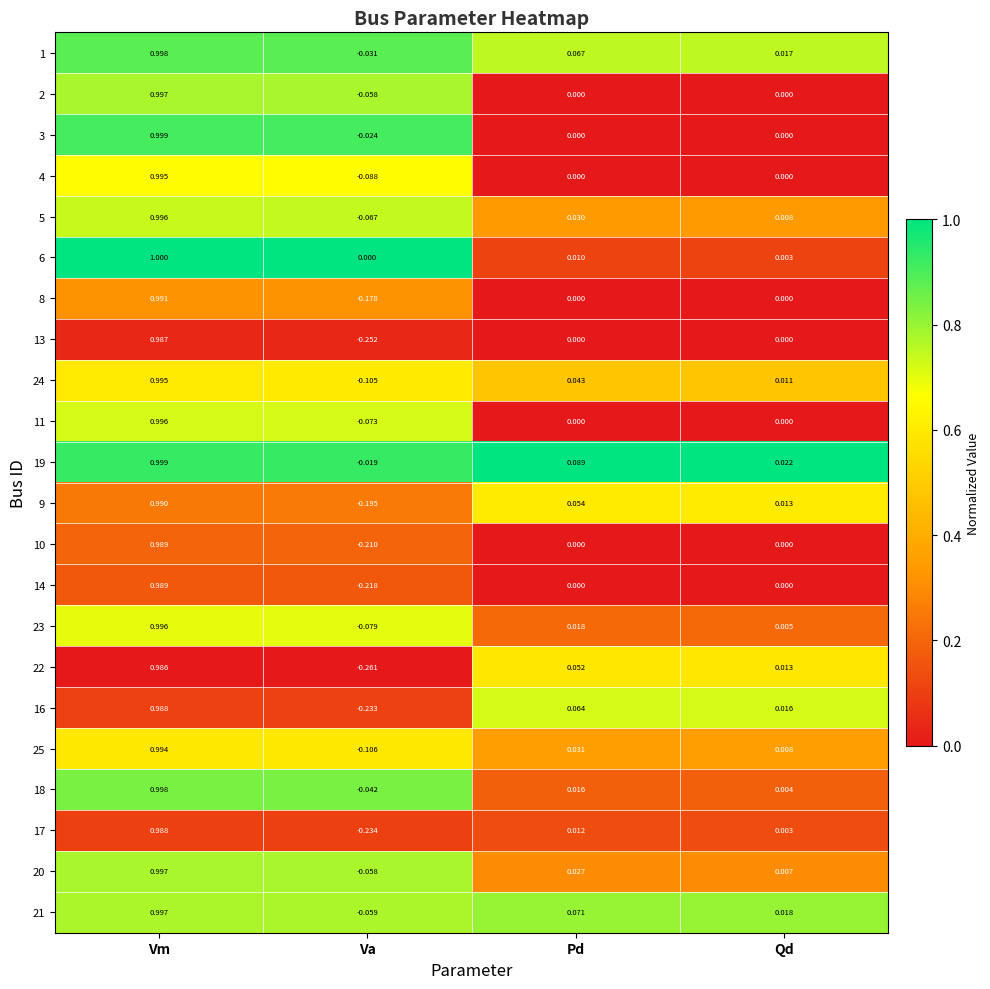

Is the value of 4 at Qd greater than the value of 1 at Pd?

No